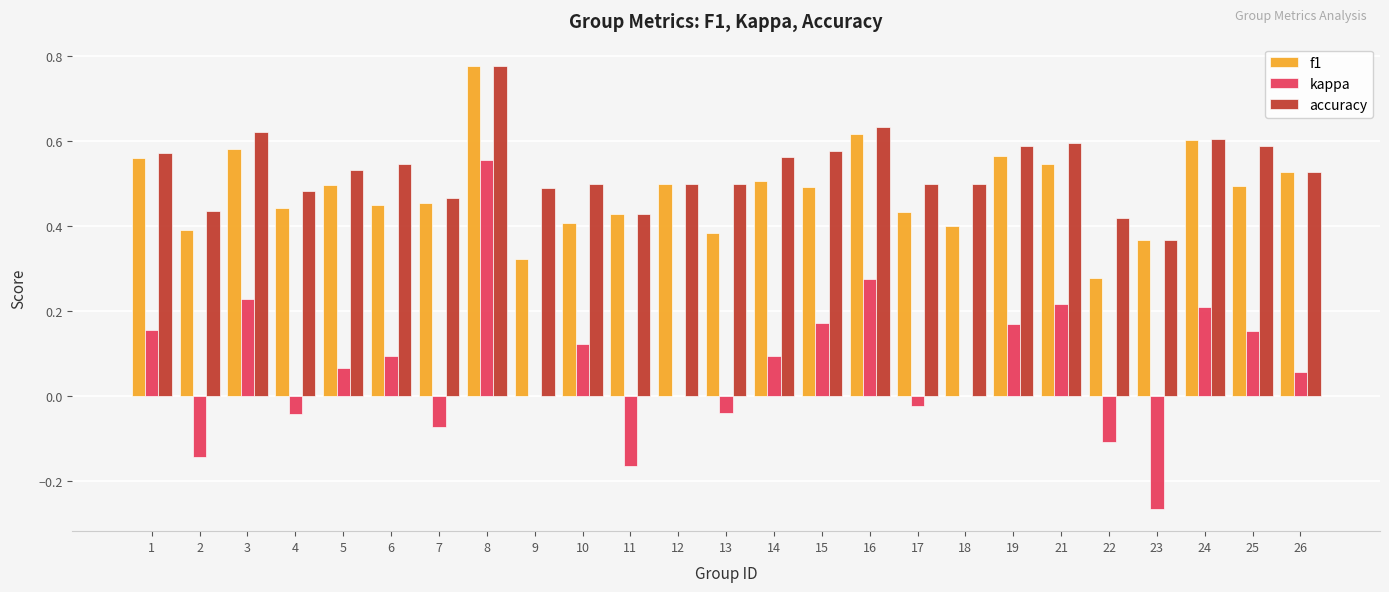

Which category has the highest value across all series?

8